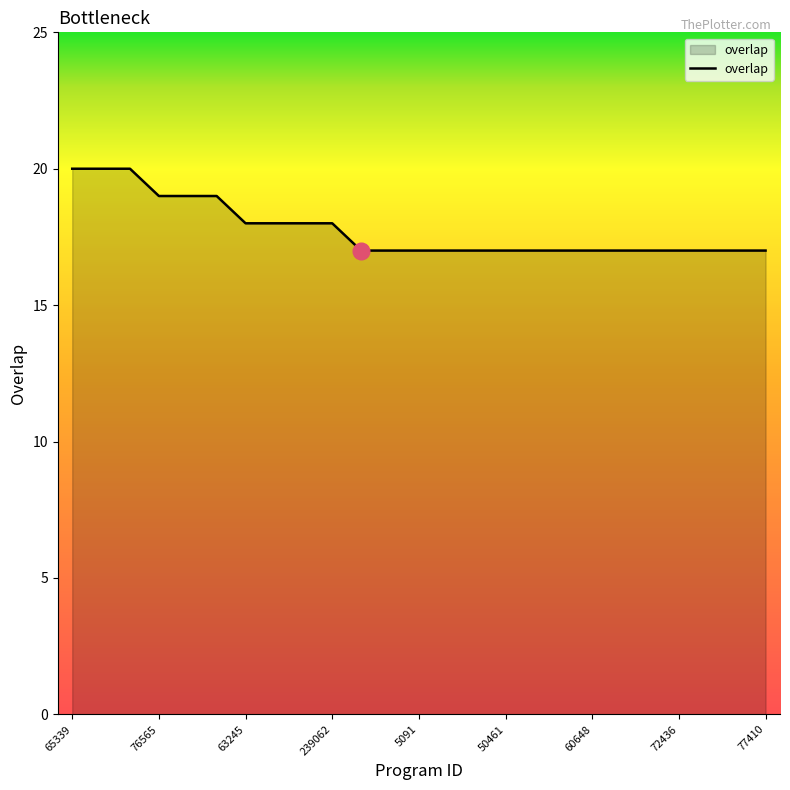

What is the minimum value shown in the chart?

17